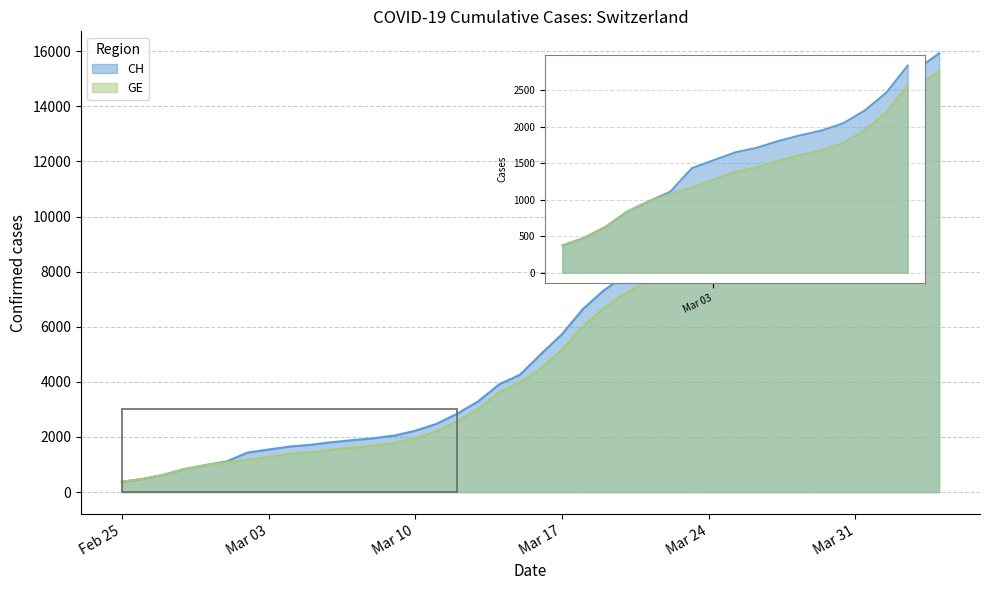

What is the difference between the second highest and second lowest values in the GE series?

14254